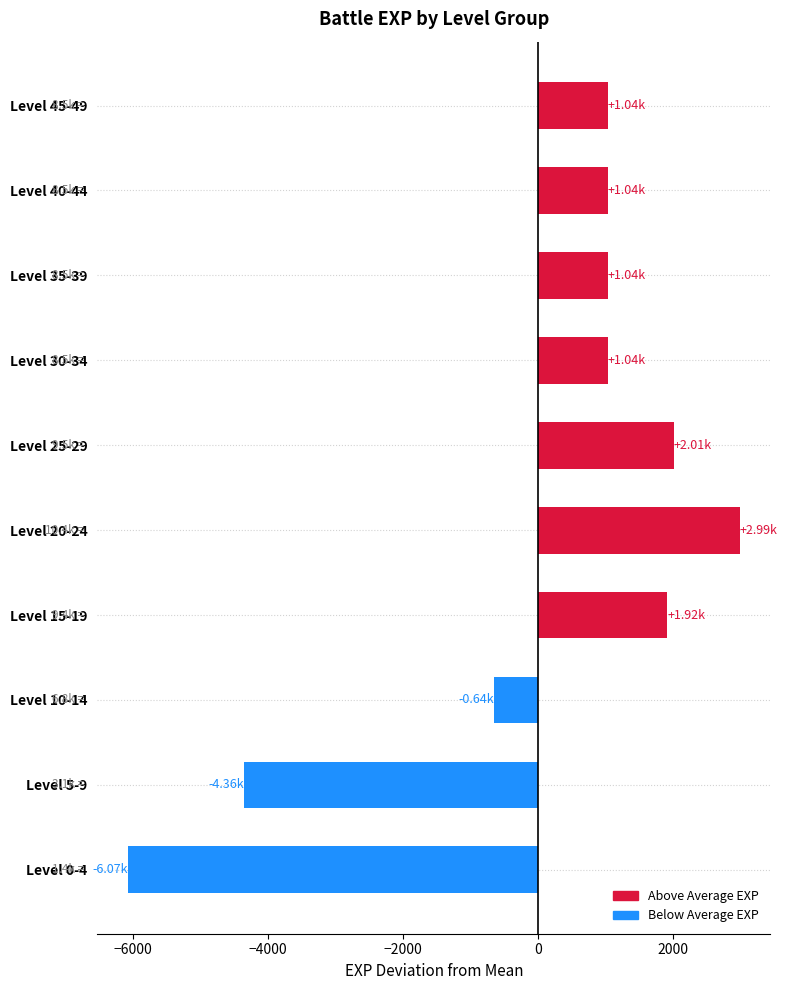

Which has a higher value, Level 30-34 or Level 5-9?

Level 30-34